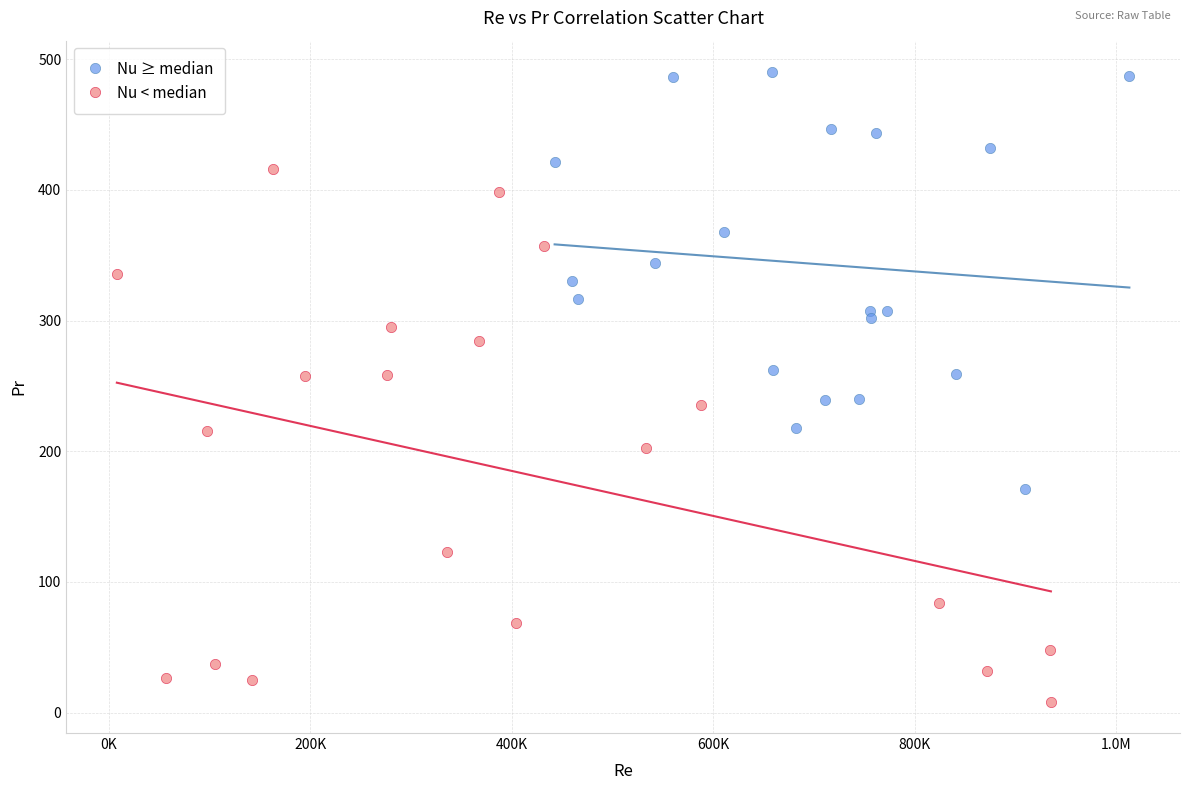

What are all the series names shown in the legend?

Nu ≥ median, Nu < median